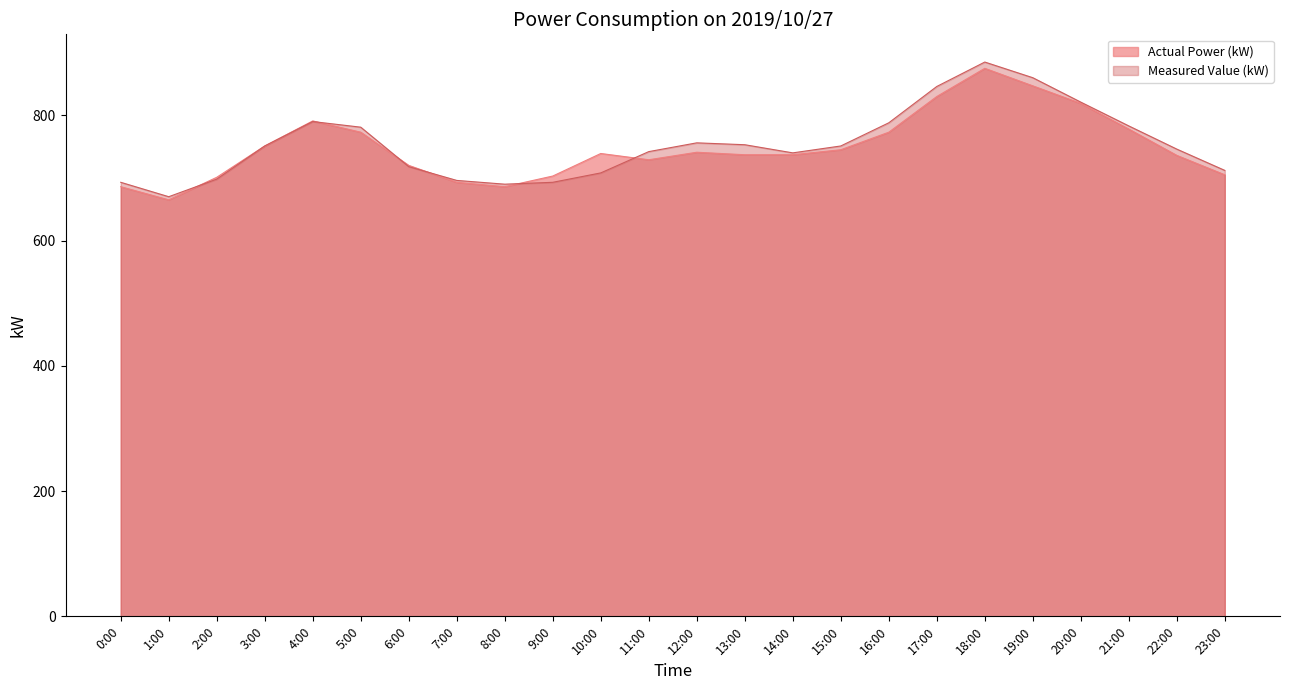

What is the average value?

748